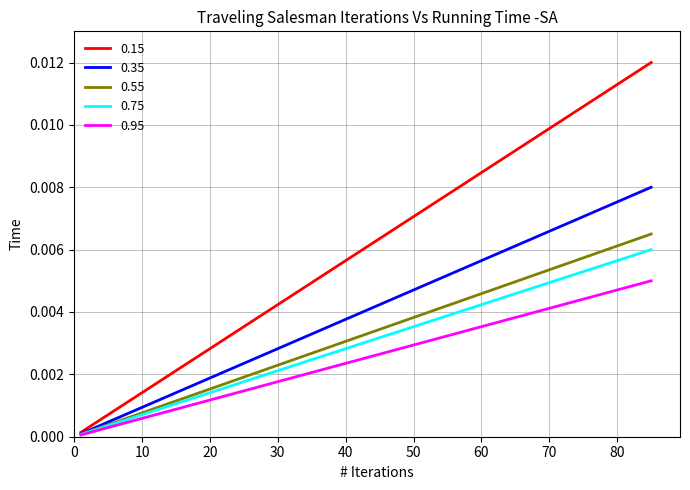

At how many categories does at least one series exceed 0?

40